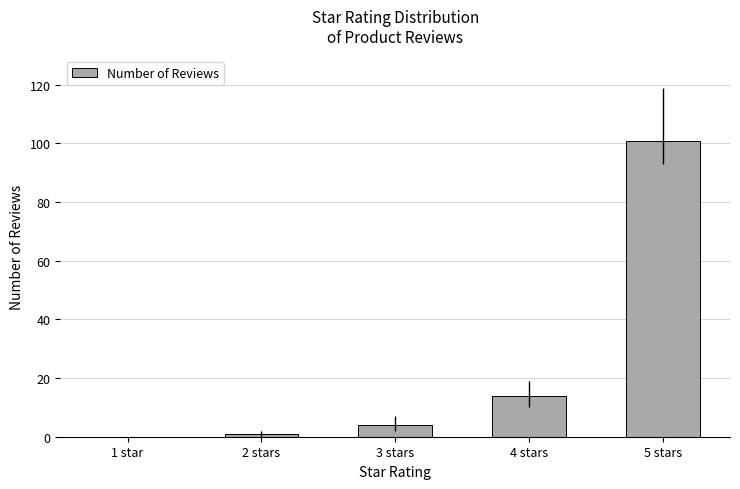

The chart shows a value of 14 at 4 stars. True or false?

True